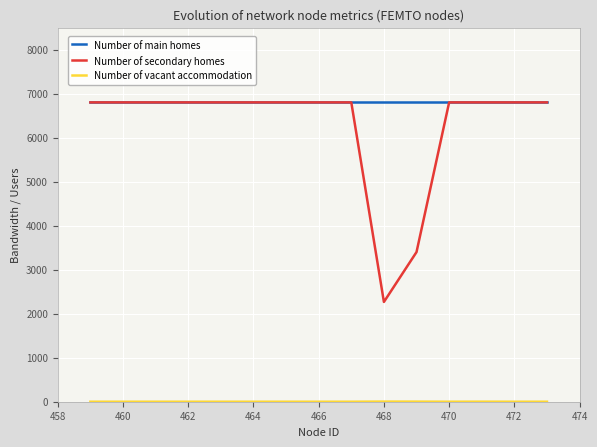

Which series has the widest spread of values?

Number of secondary homes